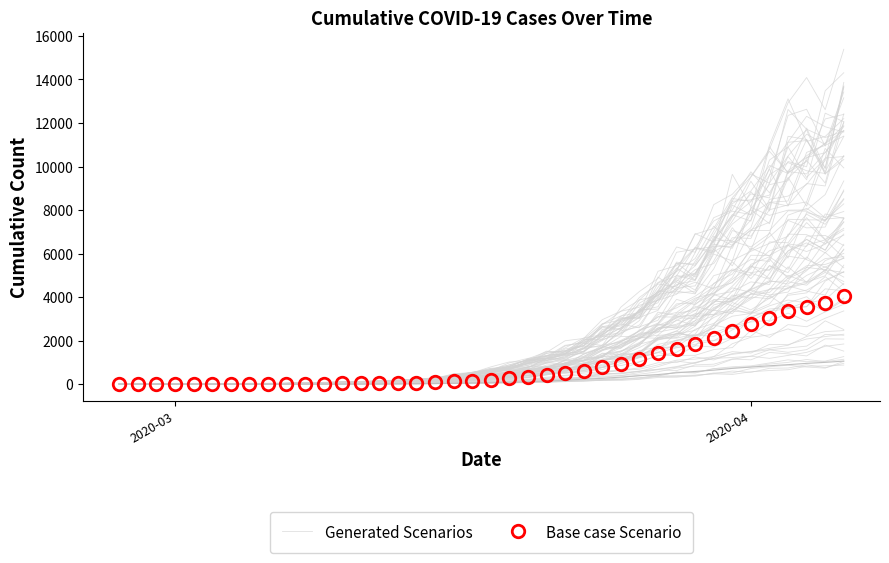

What are all the series names shown in the legend?

Generated Scenarios, Base case Scenario